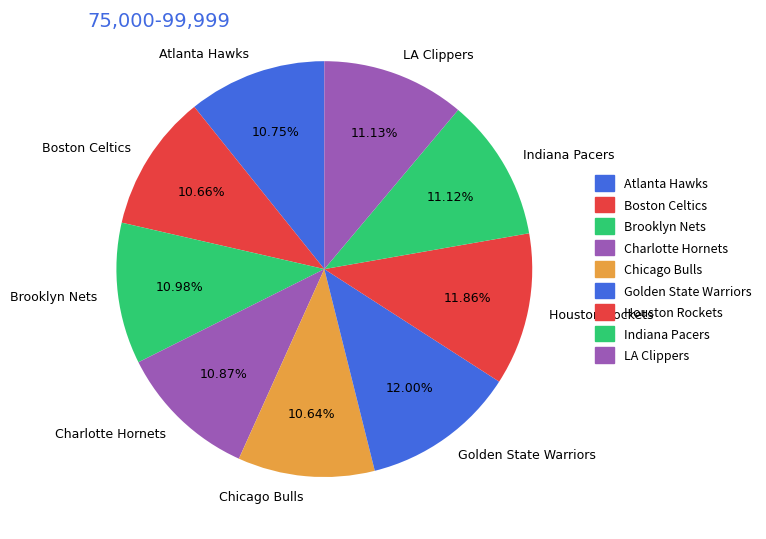

To the nearest percent, what portion does Indiana Pacers represent?

11%